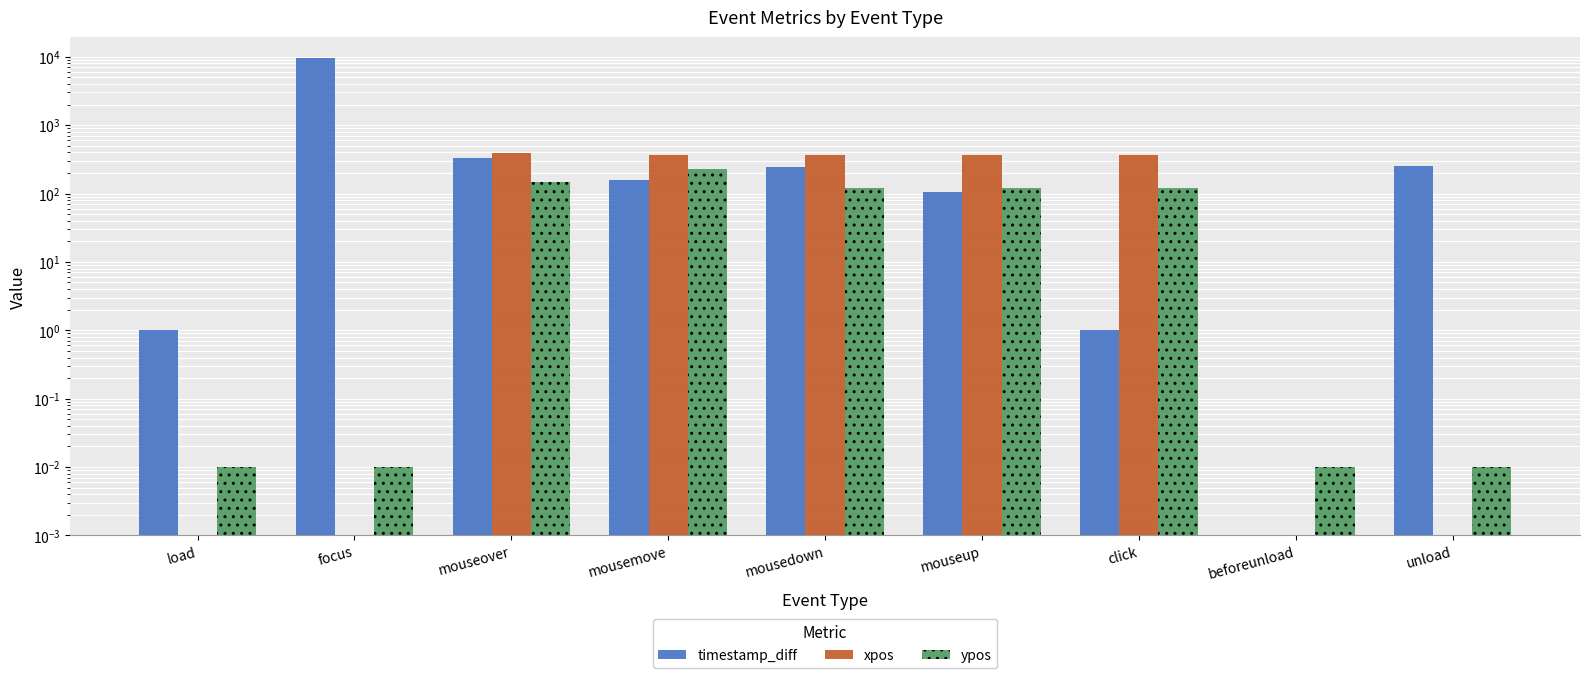

At click, list the series in order from largest to smallest.

xpos, ypos, timestamp_diff